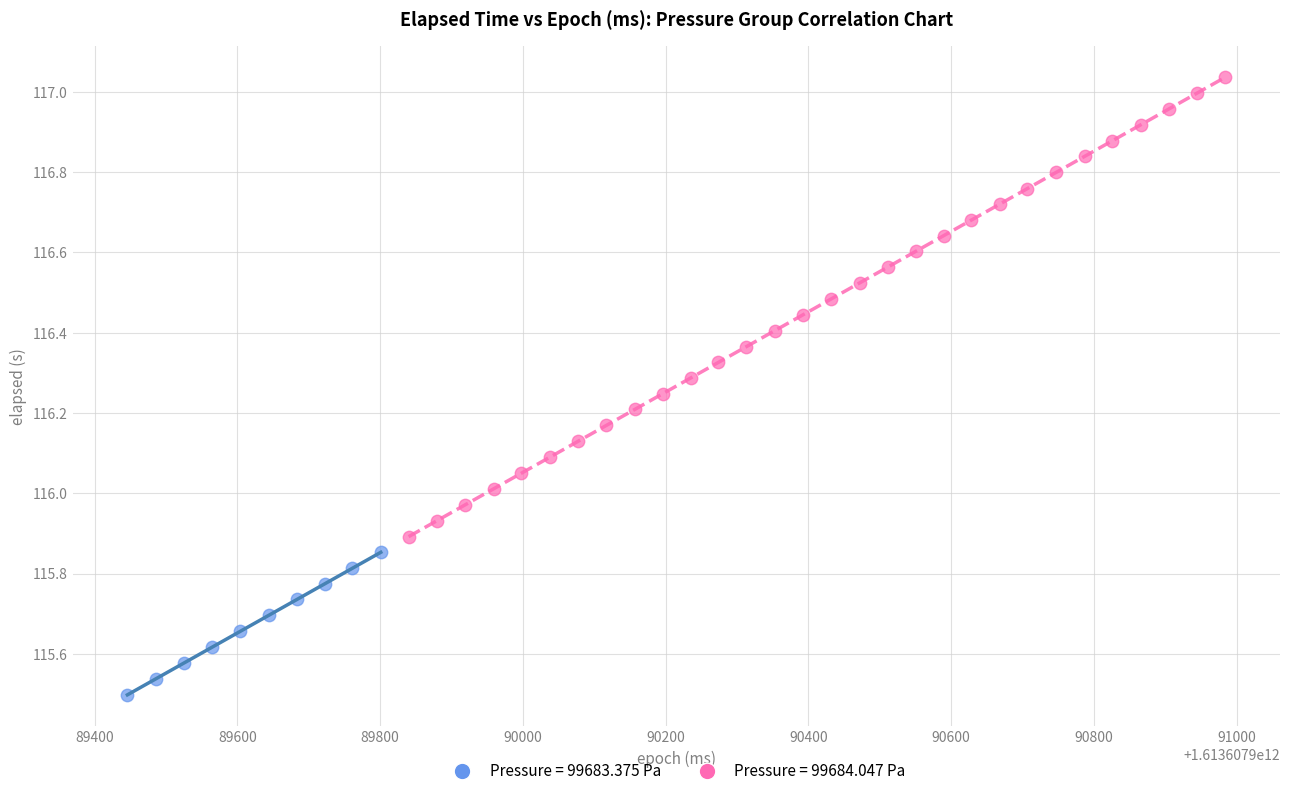

Which series has the widest spread of Y values?

Pressure = 99684.047 Pa